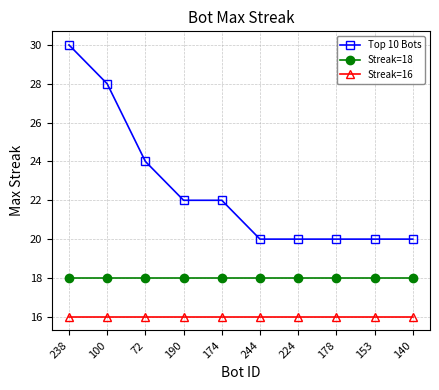

List the series in order of their overall mean, highest first.

Top 10 Bots, Streak=18, Streak=16